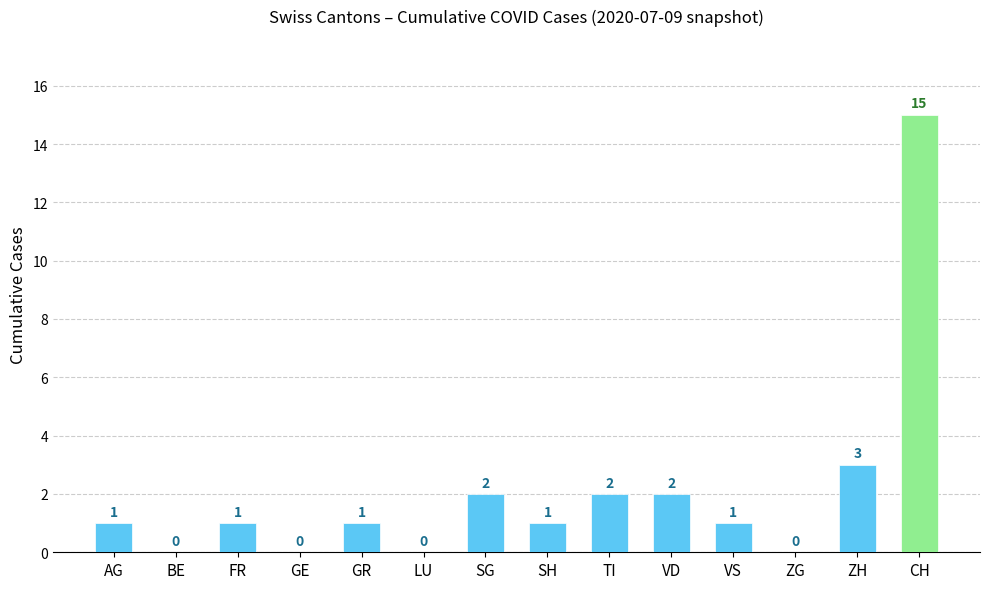

Reading left to right, extract all data points from this chart.

AG=1	BE=0	FR=1	GE=0	GR=1	LU=0	SG=2	SH=1	TI=2	VD=2	VS=1	ZG=0	ZH=3	CH=15